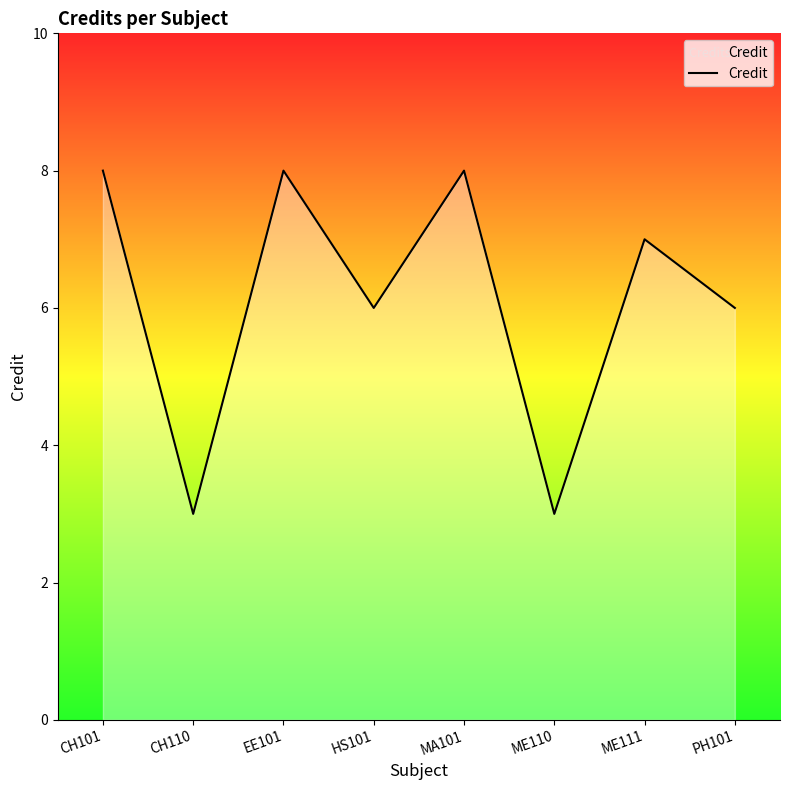

What is the change in value from CH101 to ME110?

-5